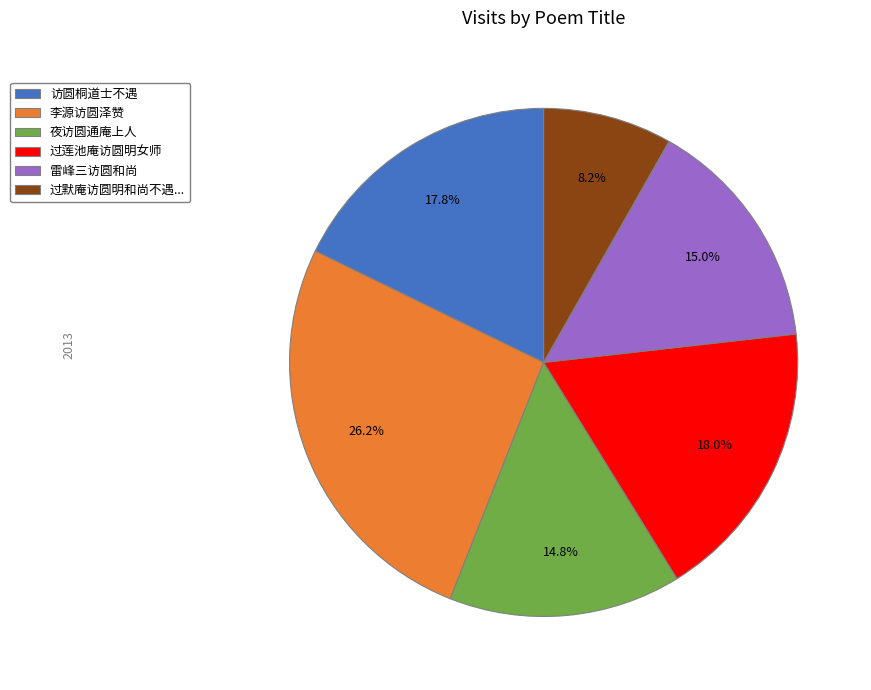

True or false: 访圆桐道士不遇 accounts for 26% of the total.

False